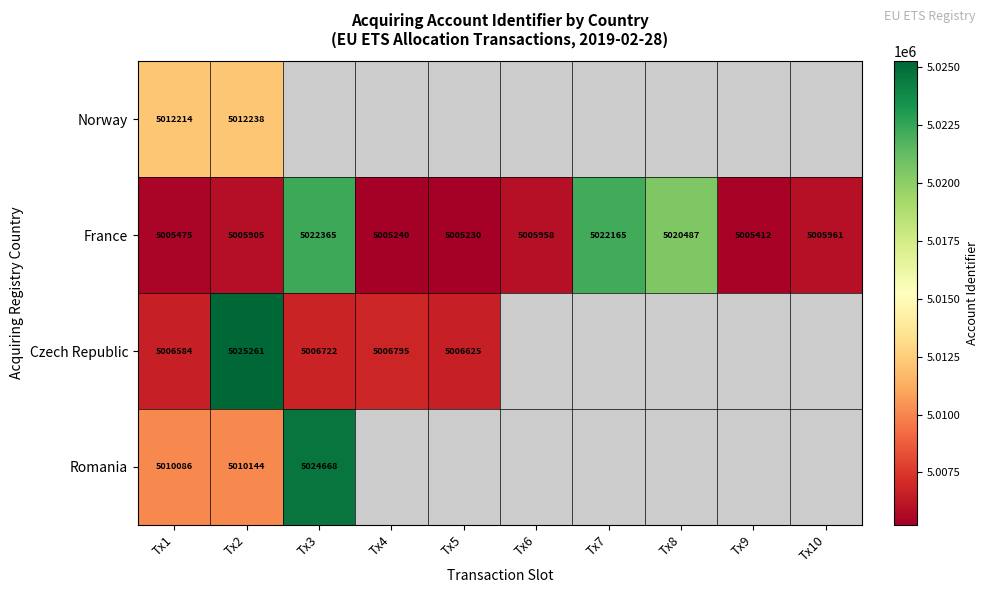

What is the difference between the highest and lowest values at Tx1?

6739